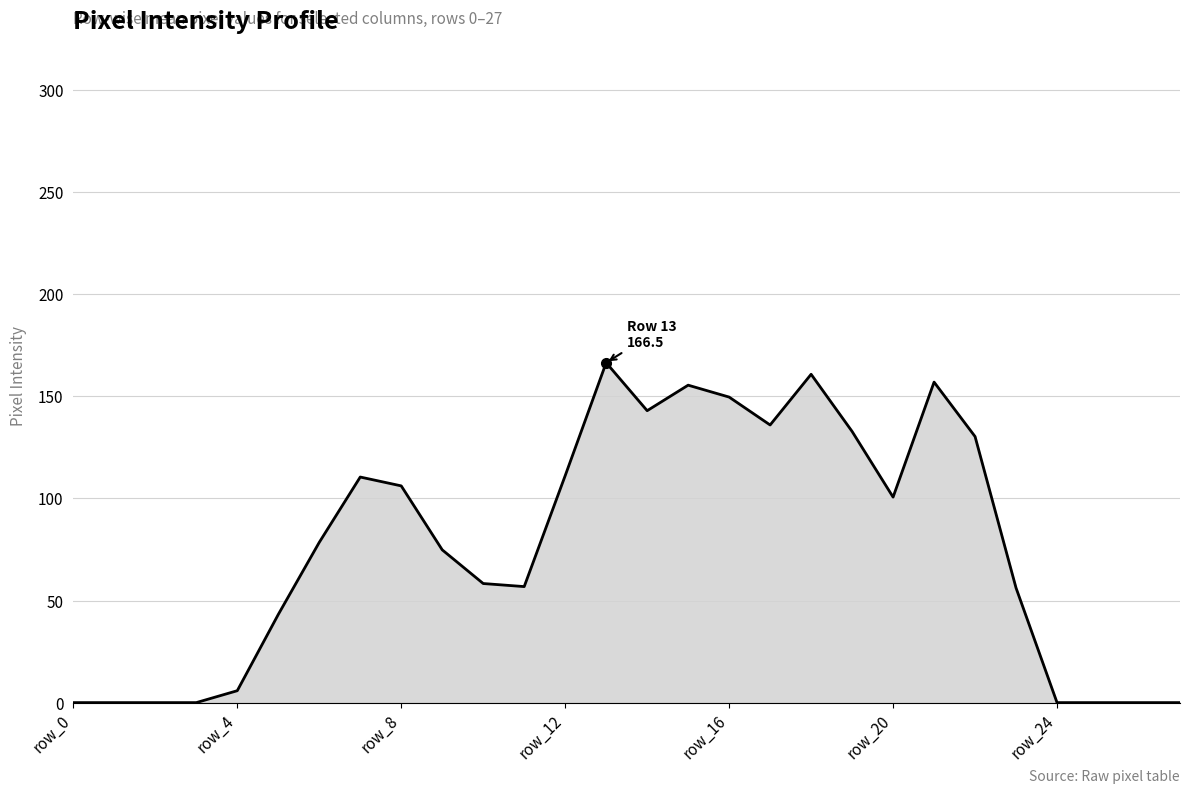

What is the greatest value displayed?

166.5